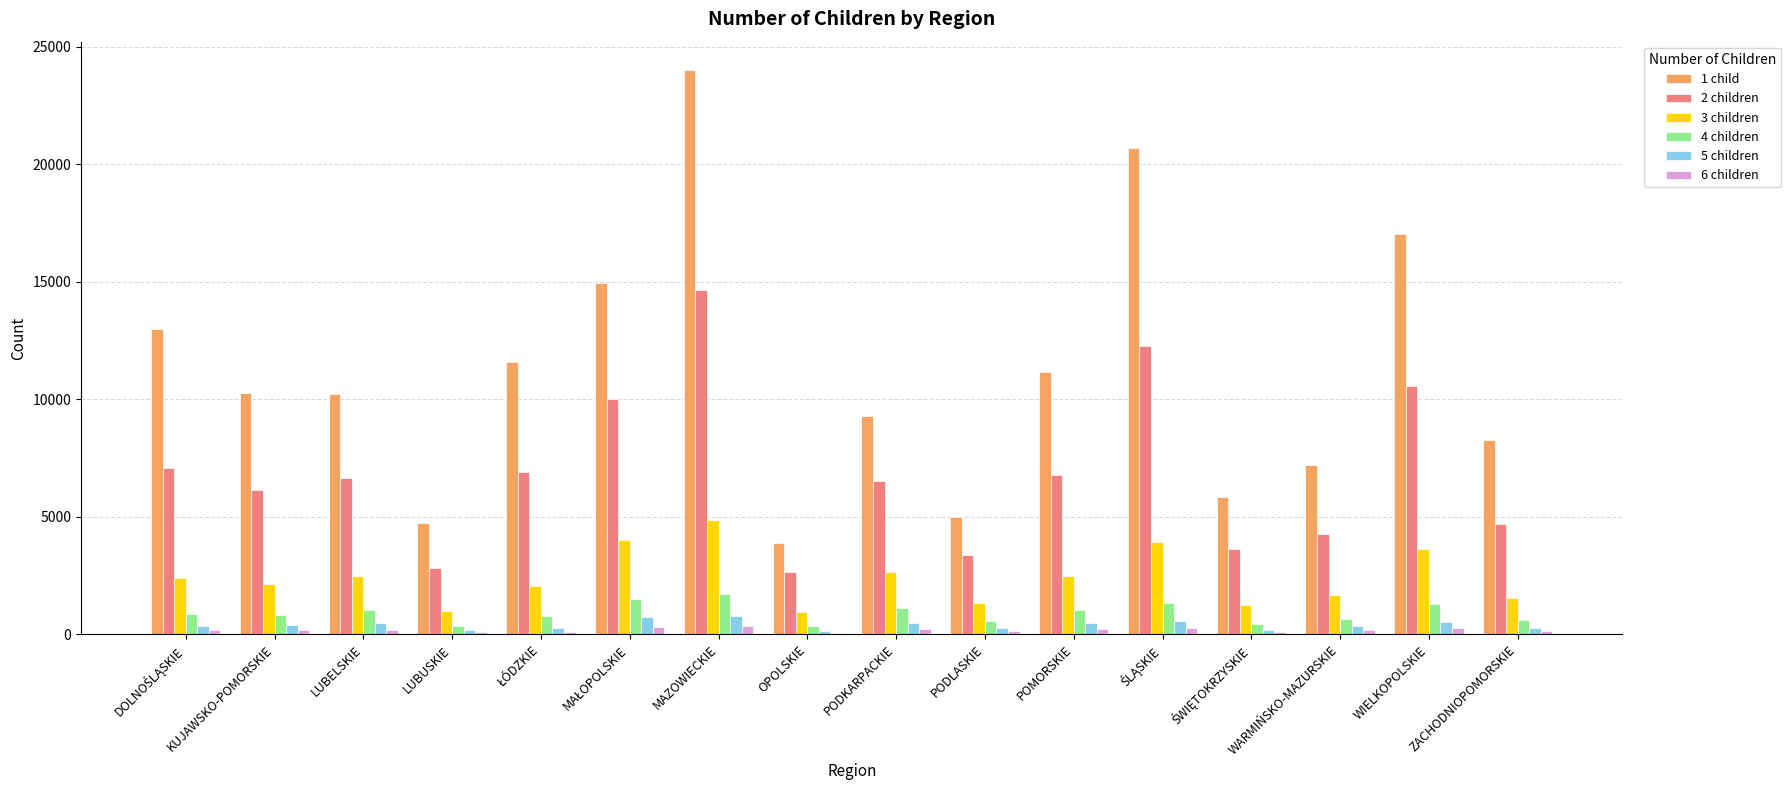

What is the value of the 3 children bar at the 3rd from the left?

2483